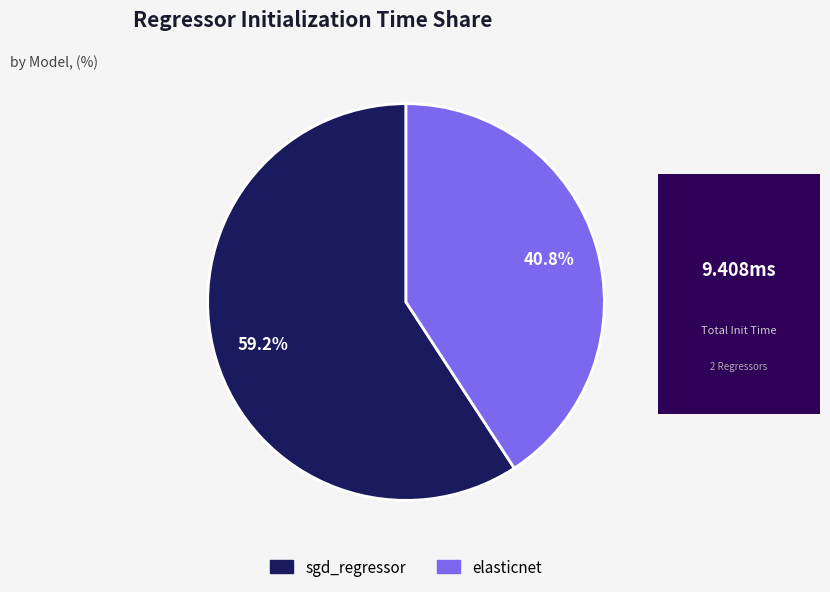

Combined, what portion of the pie is sgd_regressor and elasticnet?

100.0%